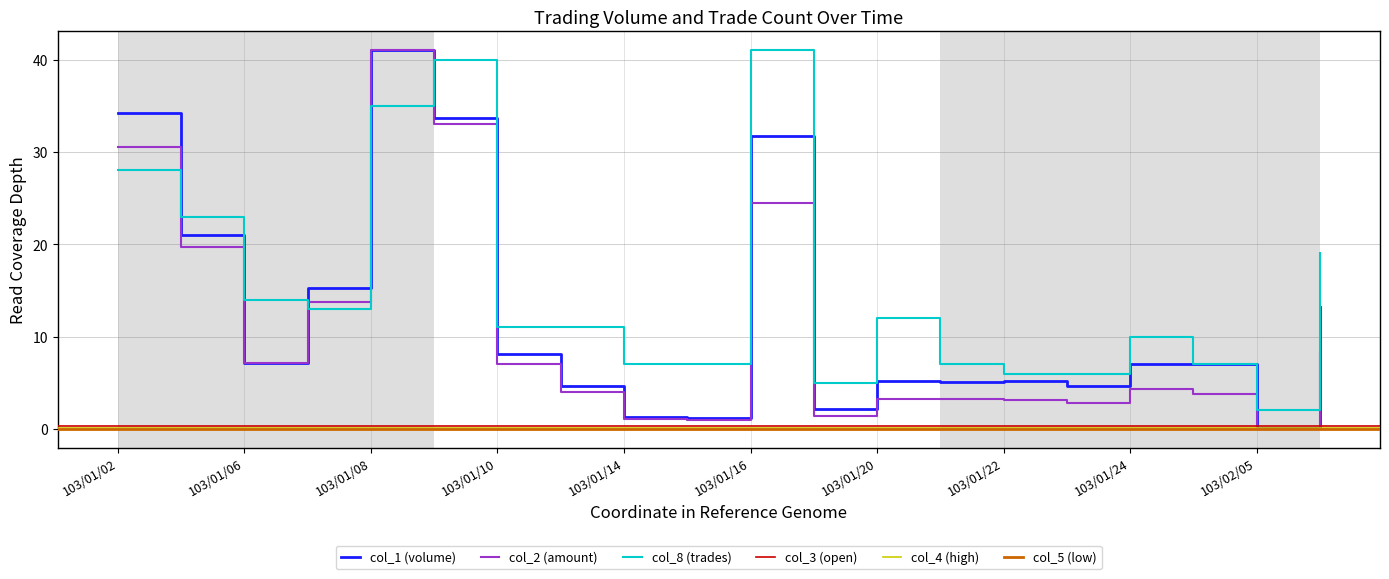

List the labels in order of col_2 (amount) value, largest first.

103/01/08, 103/01/09, 103/01/02, 103/01/16, 103/01/03, 103/01/07, 103/02/06, 103/01/06, 103/01/10, 103/01/24, 103/01/13, 103/01/27, 103/01/20, 103/01/21, 103/01/22, 103/01/23, 103/01/17, 103/01/14, 103/01/15, 103/02/05